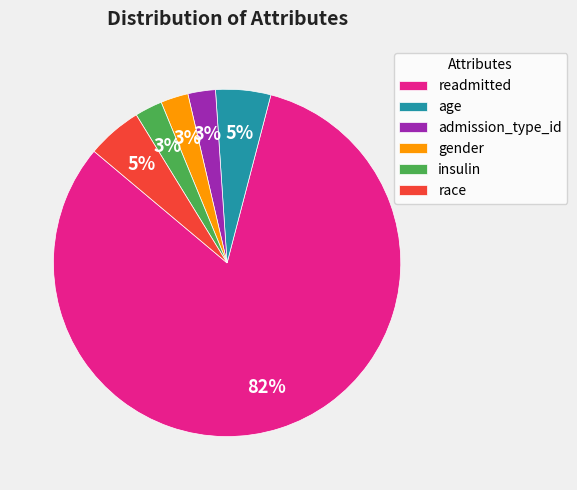

Count the number of slices in the pie.

6